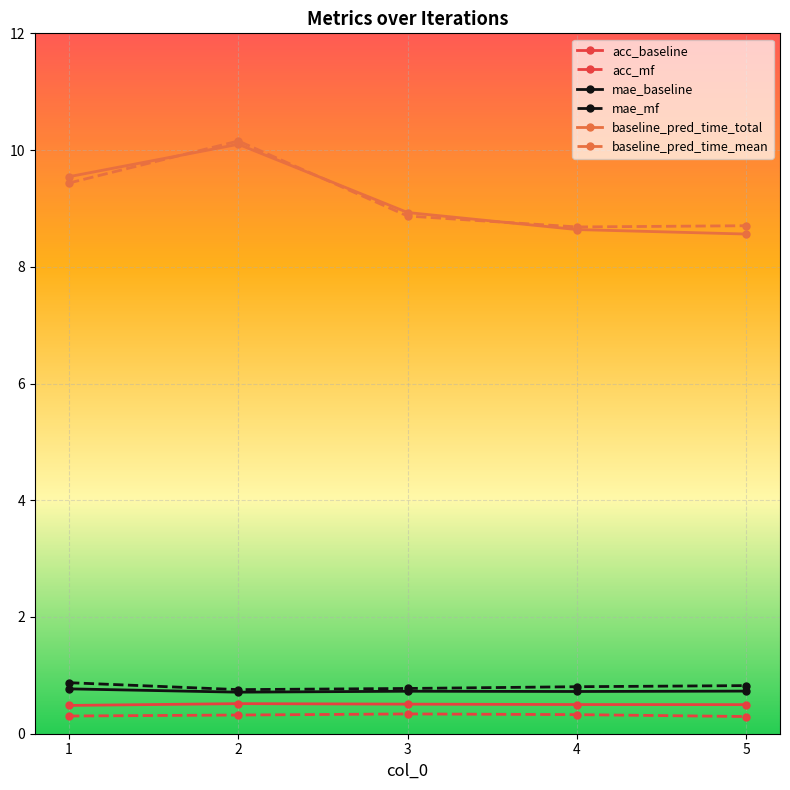

How many lines are shown in the chart?

6